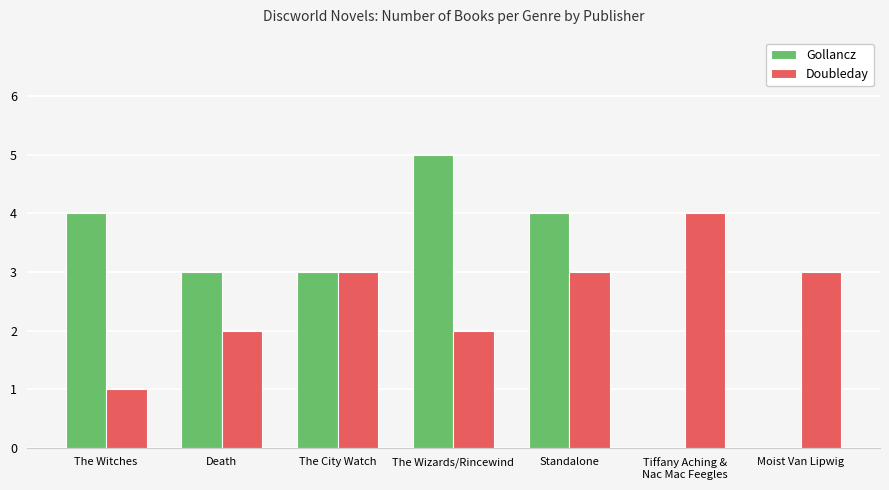

Count the Doubleday values in the range 2 to 3.

5